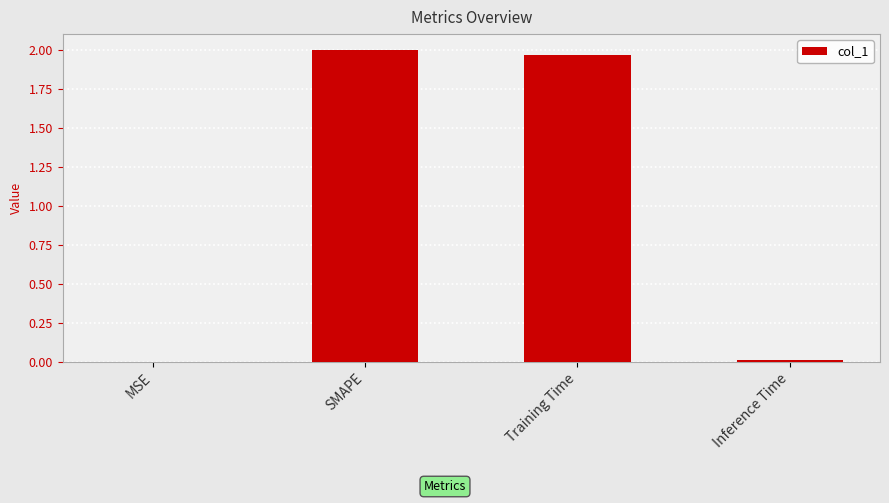

Is it true that the value at SMAPE is 3.6?

False